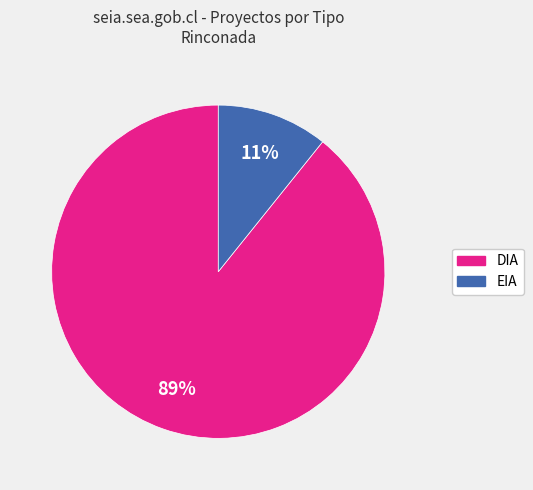

Is it true that EIA is 11% of the pie?

True